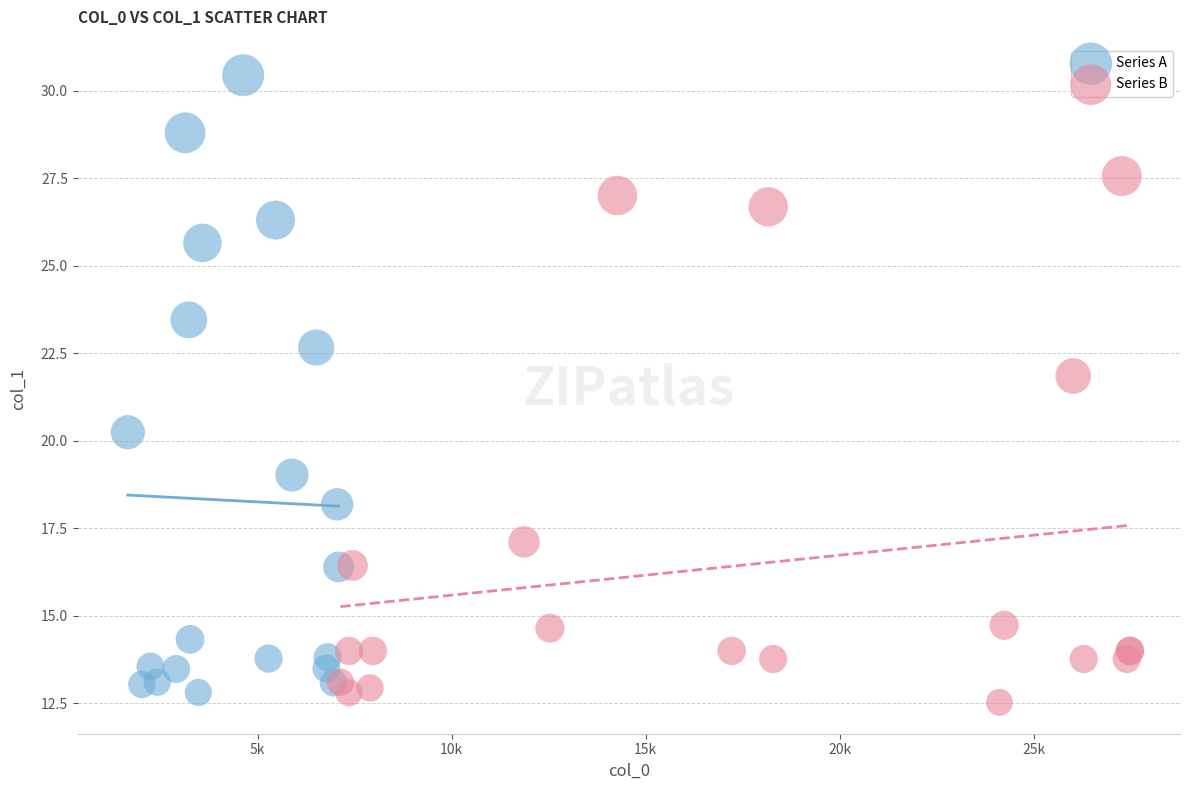

Which series has the largest Y range (max minus min)?

Series A